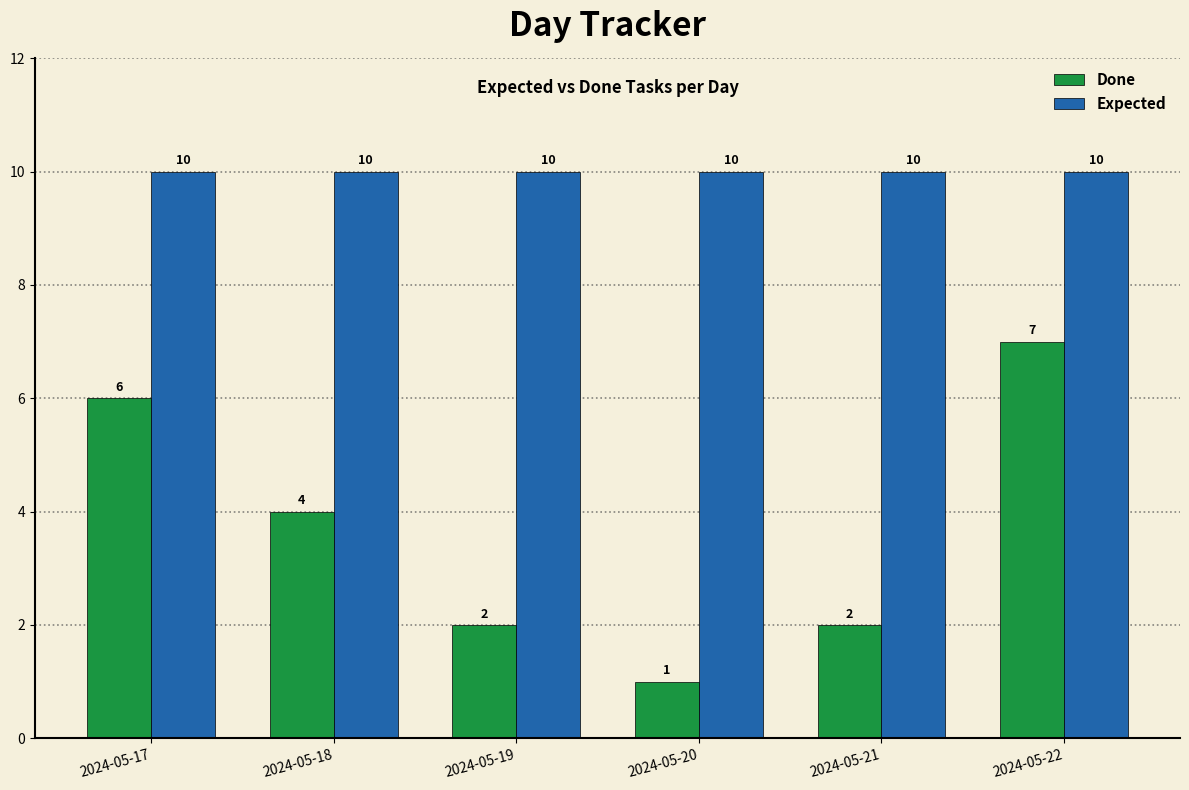

Reading left to right, what are all the values shown in this chart?

Done: 2024-05-17=6	2024-05-18=4	2024-05-19=2	2024-05-20=1	2024-05-21=2	2024-05-22=7
Expected: 2024-05-17=10	2024-05-18=10	2024-05-19=10	2024-05-20=10	2024-05-21=10	2024-05-22=10